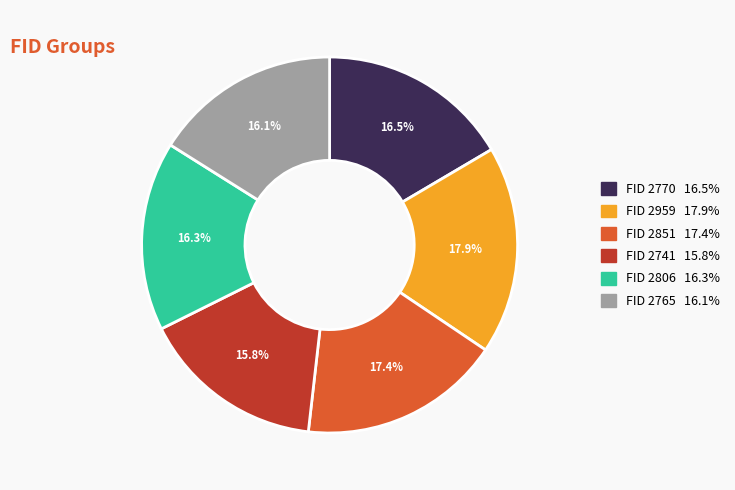

Is there a majority slice in this chart?

No